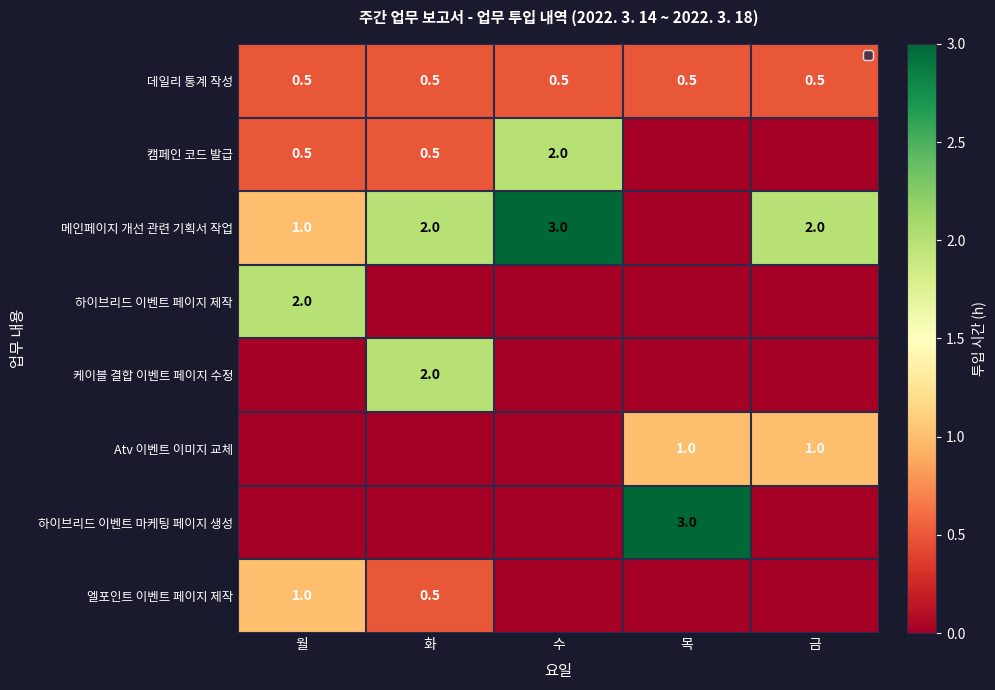

The 엘포인트 이벤트 페이지 제작 series shows 1.0 at 월. True or false?

True